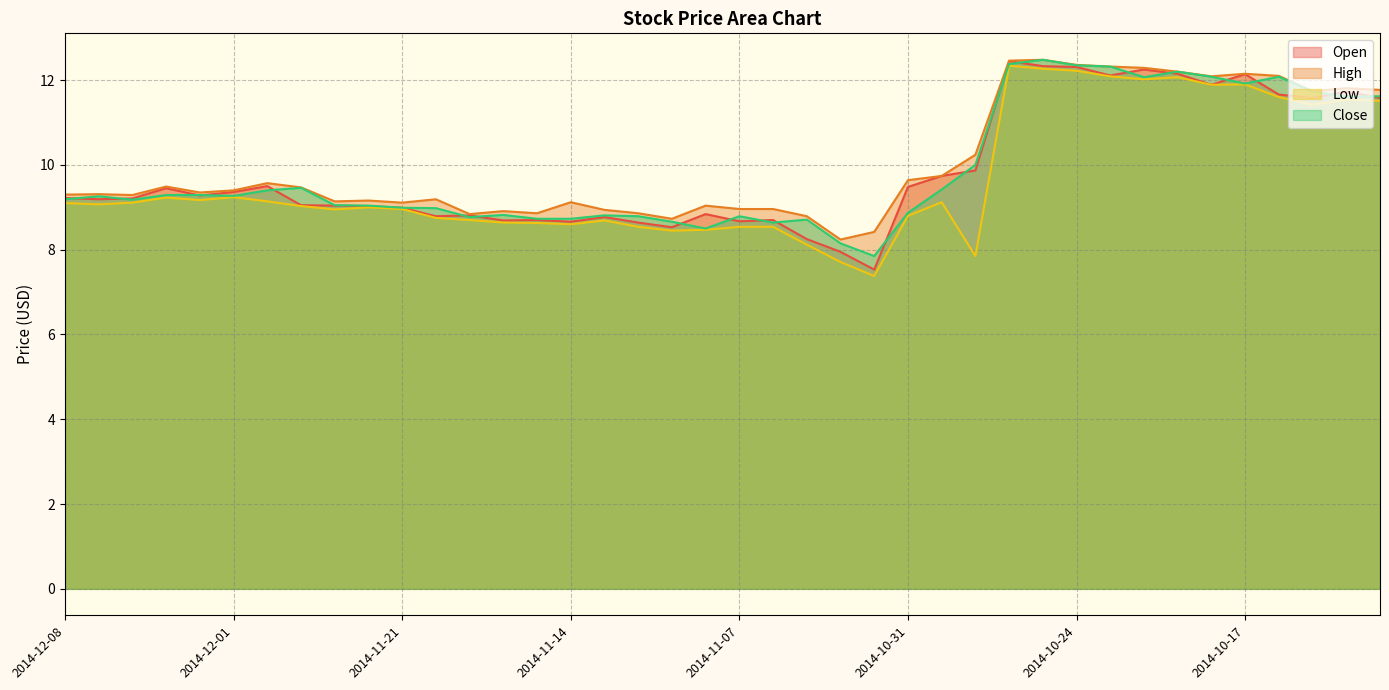

Reading left to right, extract all data points from this chart.

Open: 9.2	9.2	9.2	9.4	9.3	9.4	9.5	9.1	9.0	9.0	9.0	8.8	8.8	8.7	8.7	8.7	8.8	8.6	8.5	8.8	8.7	8.7	8.2	8.0	7.5	9.5	9.7	9.9	12.4	12.3	12.3	12.1	12.2	12.2	11.9	12.1	11.7	11.6	11.7	11.6
High: 9.3	9.3	9.3	9.5	9.3	9.4	9.6	9.5	9.1	9.2	9.1	9.2	8.8	8.9	8.9	9.1	8.9	8.9	8.7	9.0	9.0	9.0	8.8	8.2	8.4	9.6	9.7	10.2	12.5	12.5	12.4	12.3	12.3	12.2	12.1	12.2	12.1	11.7	11.8	11.8
Low: 9.1	9.1	9.1	9.2	9.2	9.2	9.1	9.0	8.9	9.0	9.0	8.8	8.7	8.6	8.6	8.6	8.7	8.5	8.4	8.5	8.5	8.5	8.1	7.7	7.4	8.8	9.1	7.8	12.3	12.3	12.2	12.1	12.0	12.1	11.9	11.9	11.6	11.4	11.5	11.5
Close: 9.2	9.3	9.2	9.3	9.3	9.3	9.4	9.5	9.1	9.0	9.0	9.0	8.8	8.8	8.7	8.7	8.8	8.8	8.7	8.5	8.8	8.6	8.7	8.2	7.8	8.9	9.4	10.0	12.4	12.5	12.3	12.3	12.1	12.2	12.1	11.9	12.1	11.7	11.6	11.6